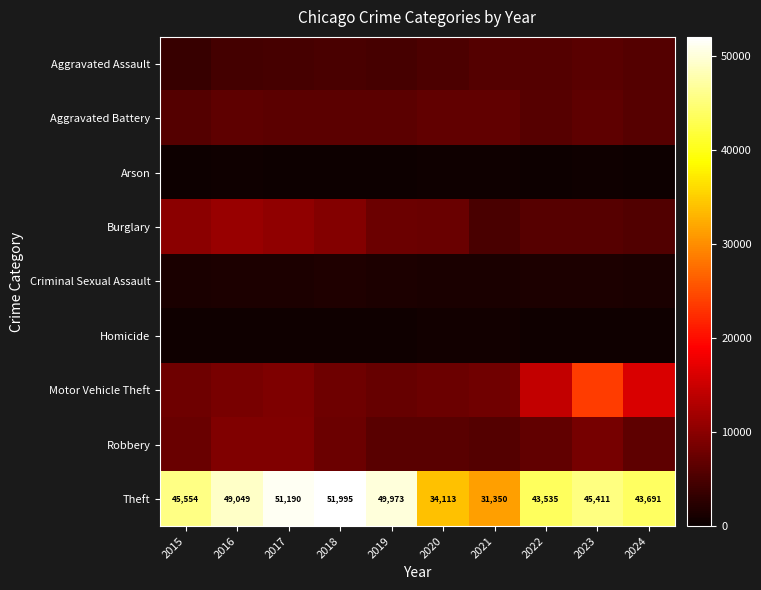

Is it true that Theft equals 31350 at 2021?

True